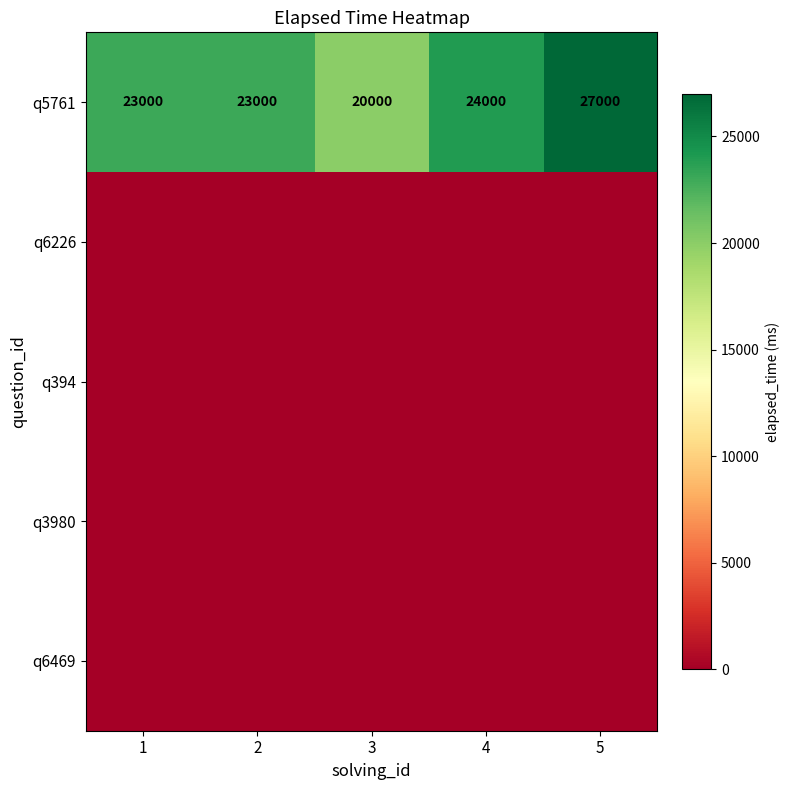

The q5761 series shows 29445 at 3. True or false?

False